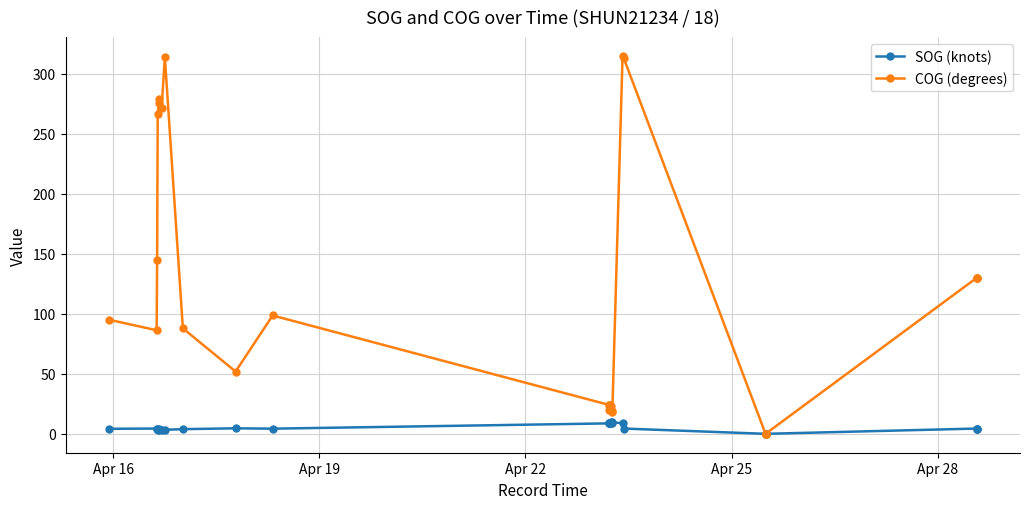

What is the difference between the maximum and minimum values in the SOG (knots) series?

9.6